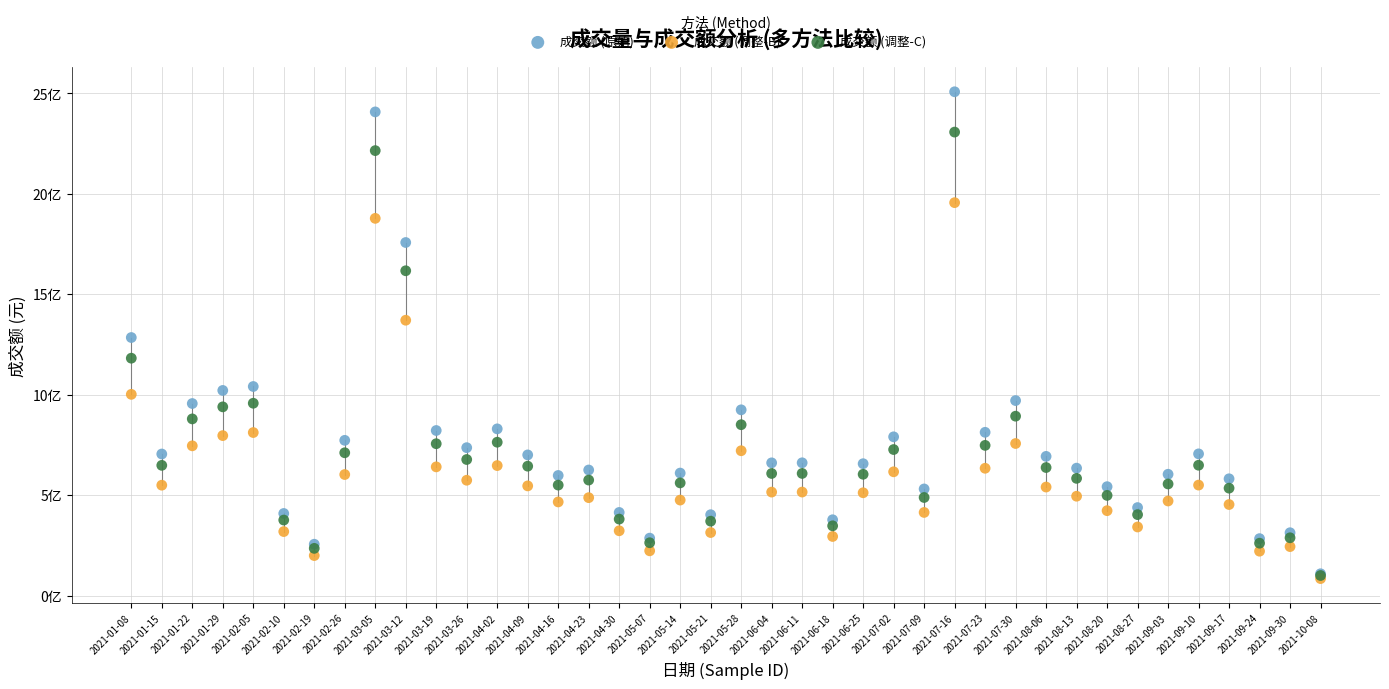

Which series has the largest Y range (max minus min)?

成交额 (原始)